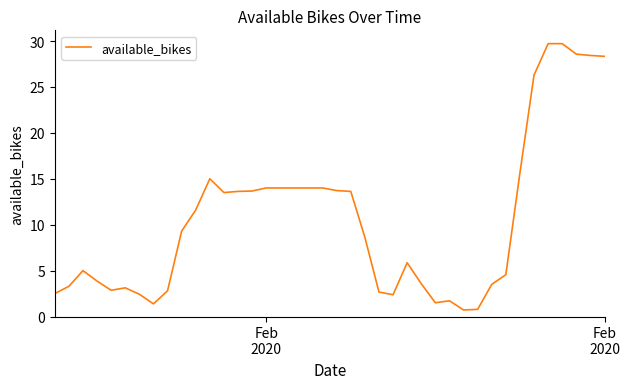

How many values exceed 9?

20